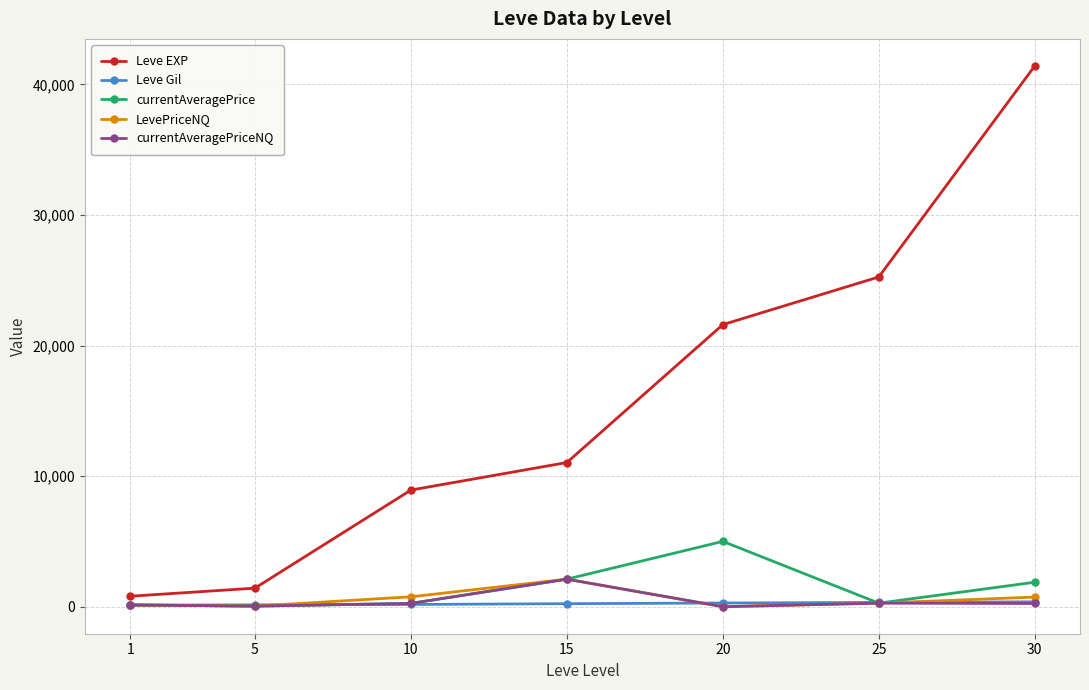

Which series has the widest spread of values?

Leve EXP